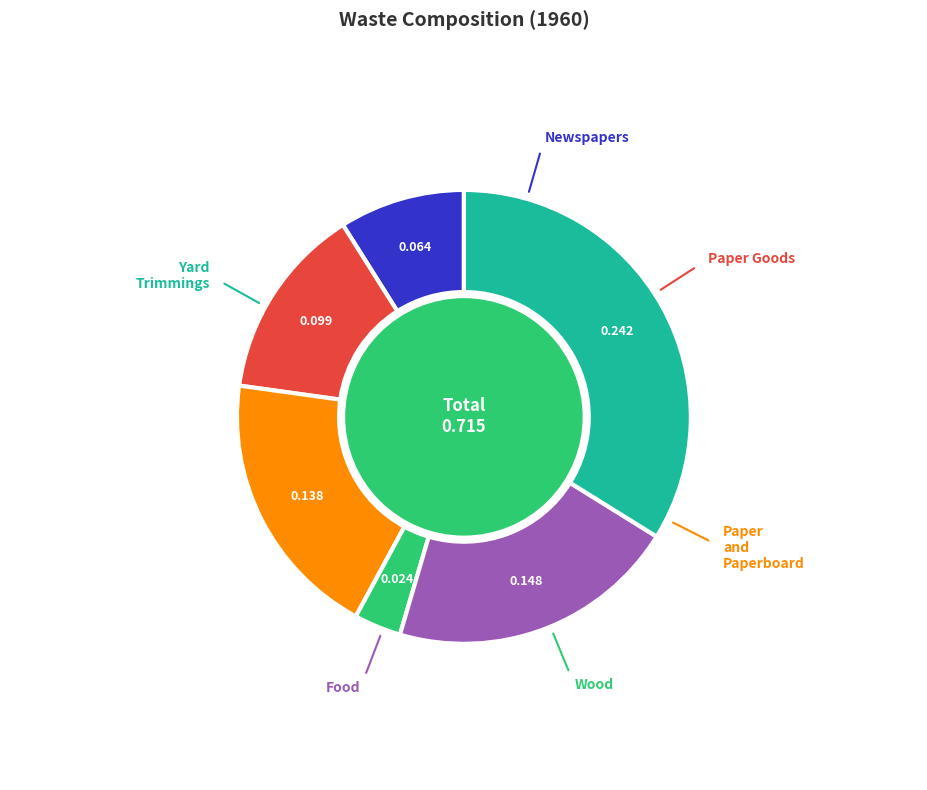

Is there a majority slice in this chart?

No